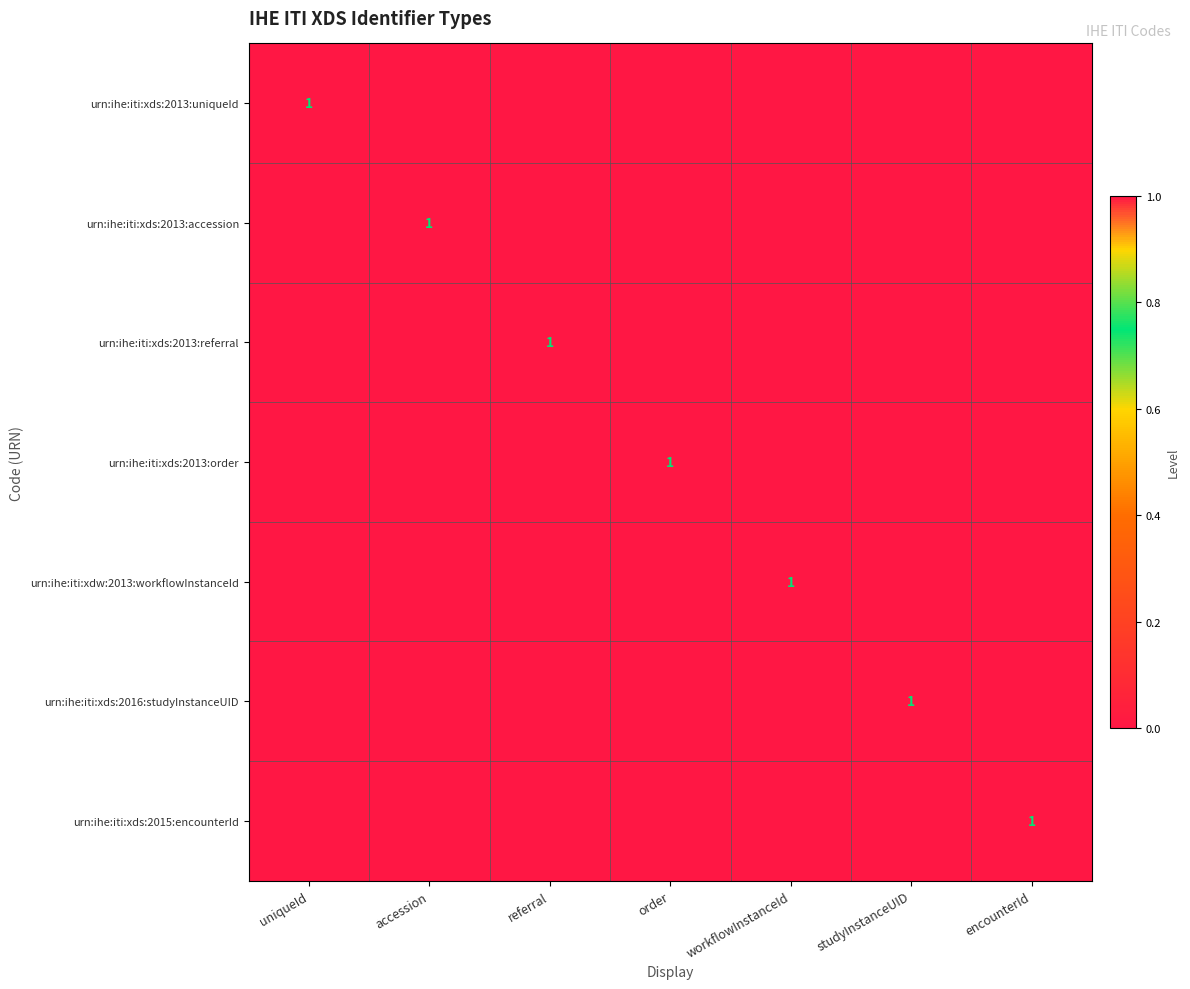

What is the total value across all series at order?

1